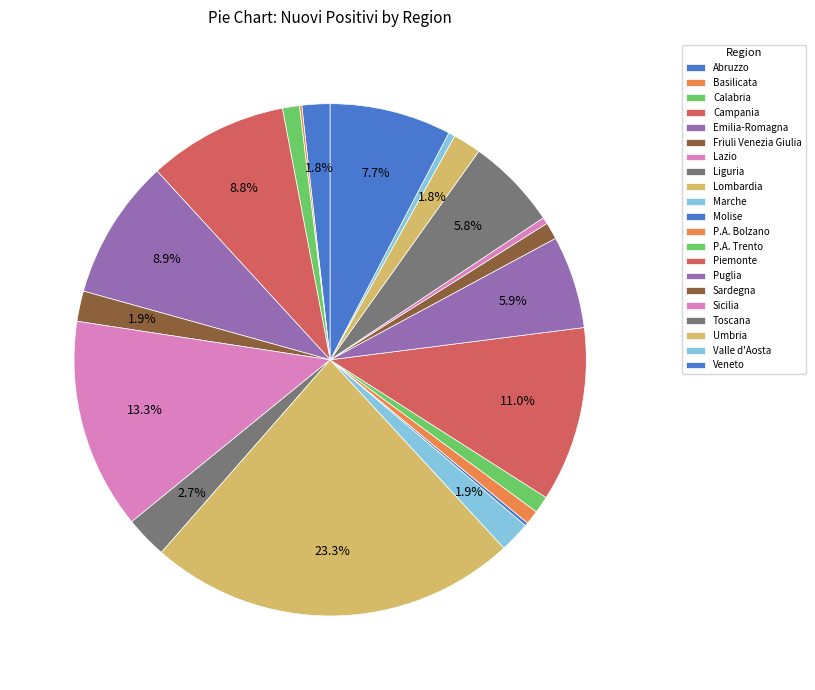

What percentage do P.A. Bolzano and Calabria together represent?

2.0%